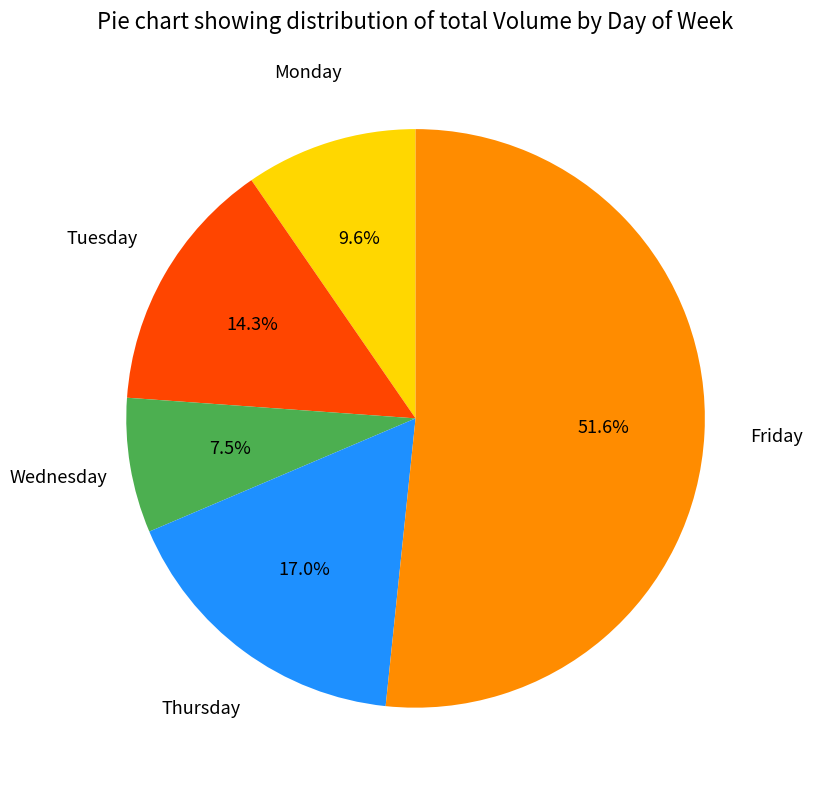

Does any single category account for the majority?

Yes